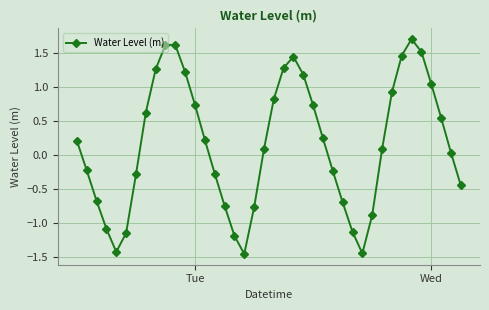

Count the number of values greater than 0.

23